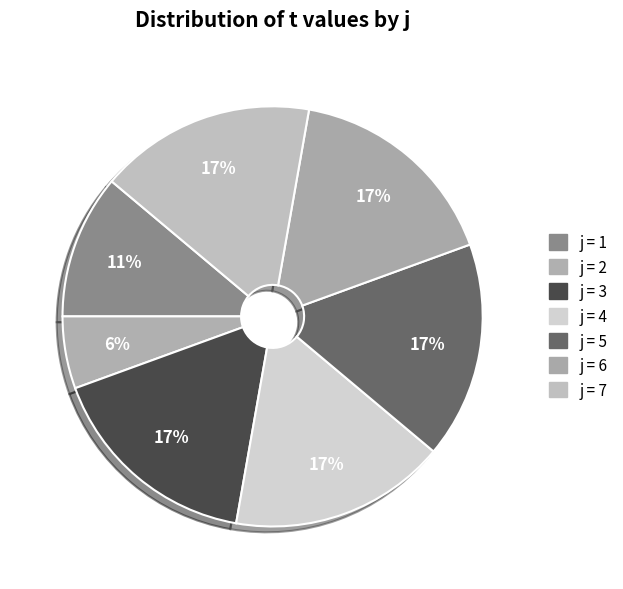

How many segments does this pie chart have?

7